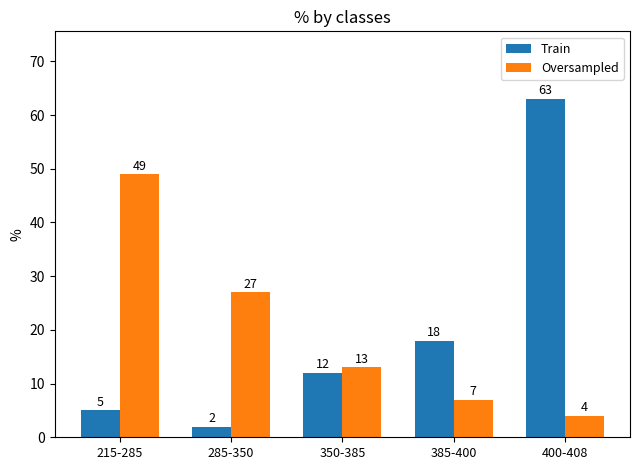

What is the maximum value shown in the chart?

63